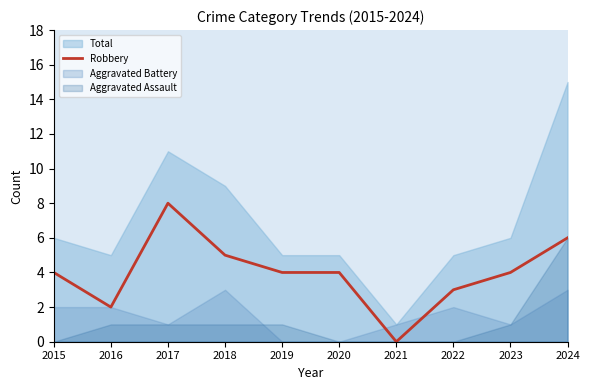

How many lines are shown in the chart?

1